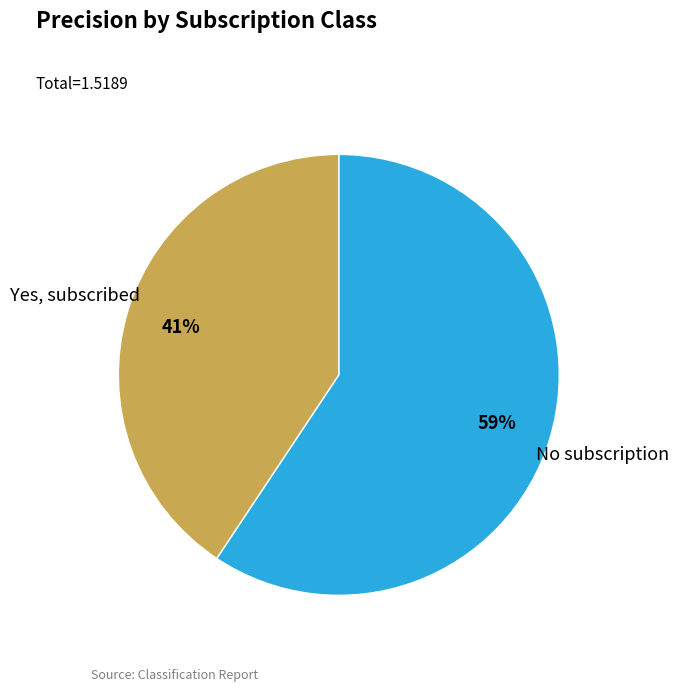

To the nearest percent, what is the average slice percentage?

50%